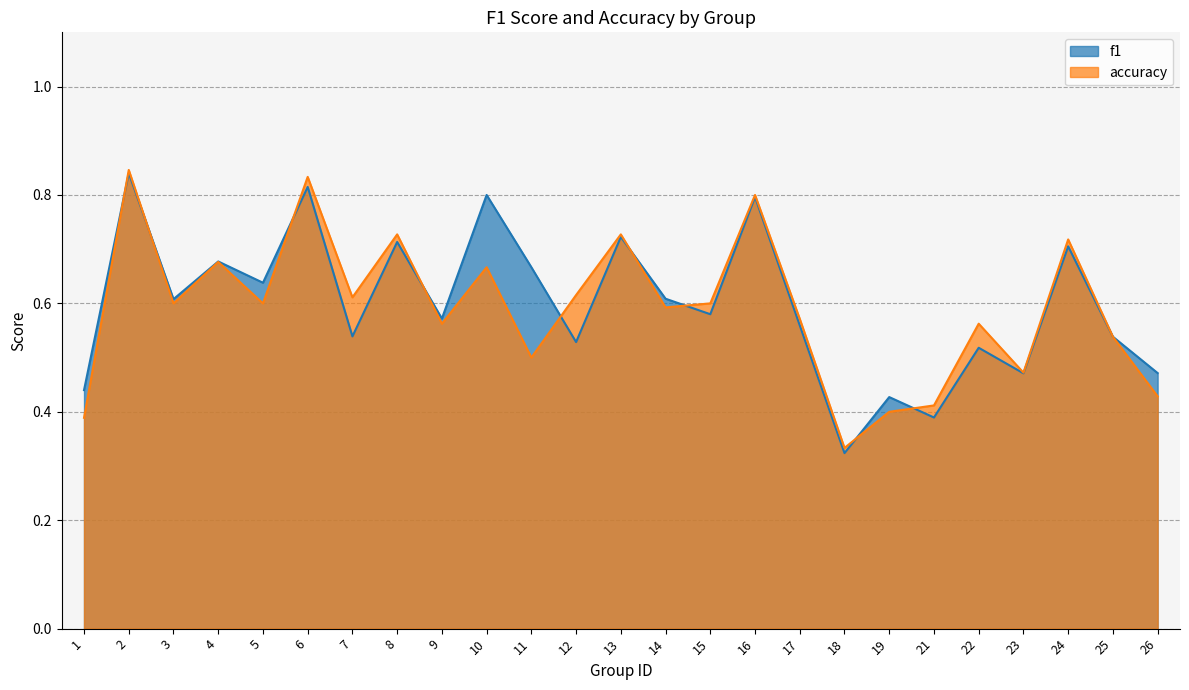

Rank the series by their maximum value, from highest to lowest.

accuracy, f1